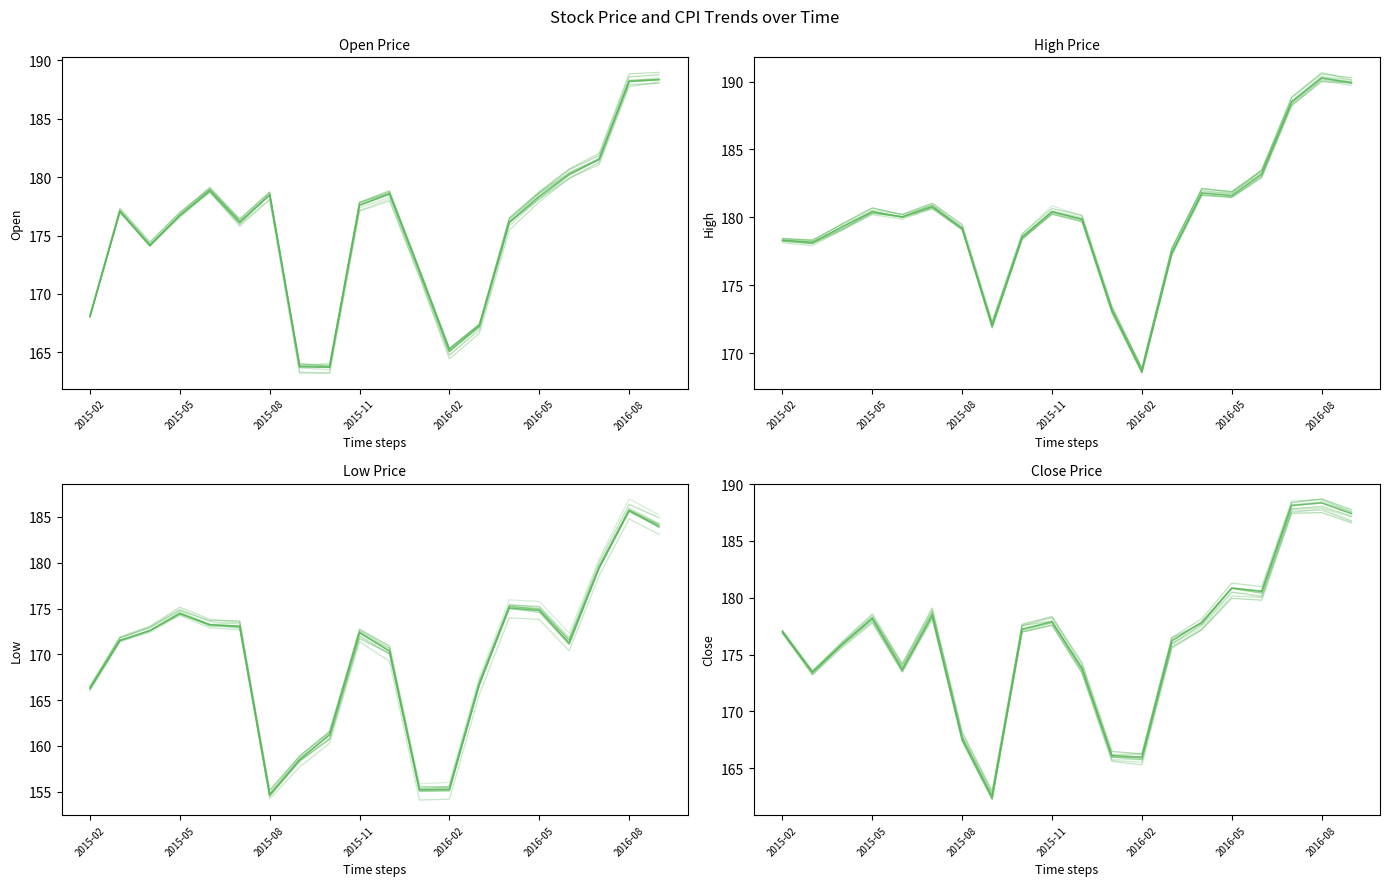

Is the value of Low at 2016-08 greater than the value of High at 2016-08?

No